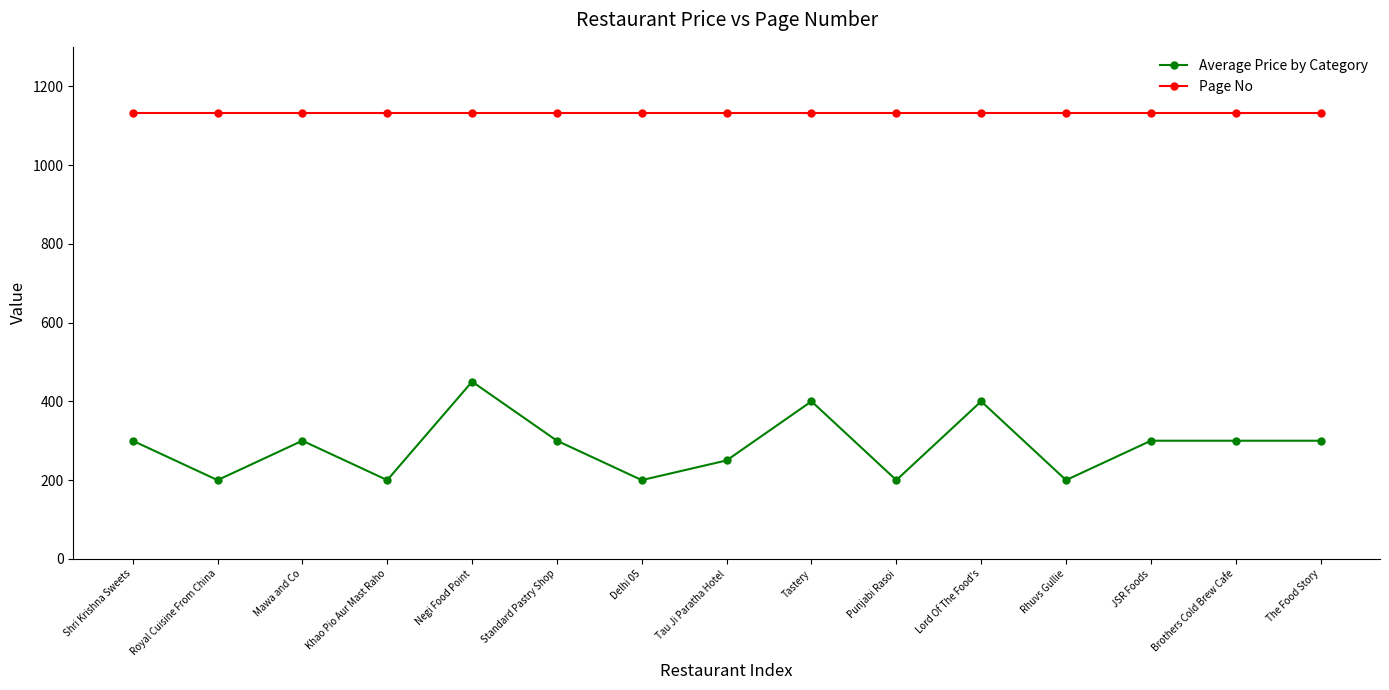

What is the highest value of the Page No series?

1131